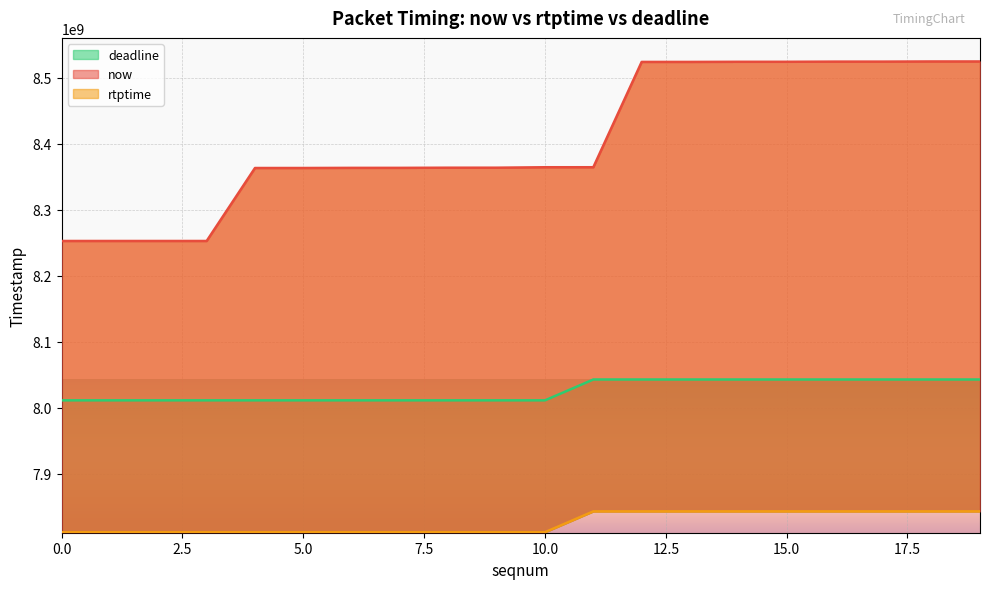

True or false: rtptime has a value of 7811011111 at 1.

True